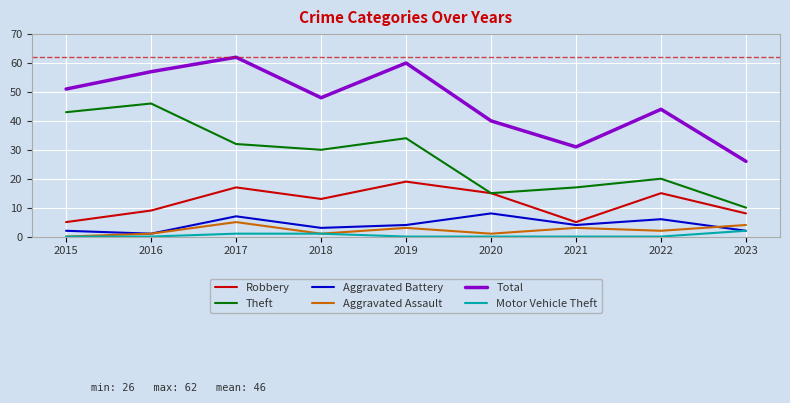

True or false: Theft has more than 1 points higher than both neighbors.

True